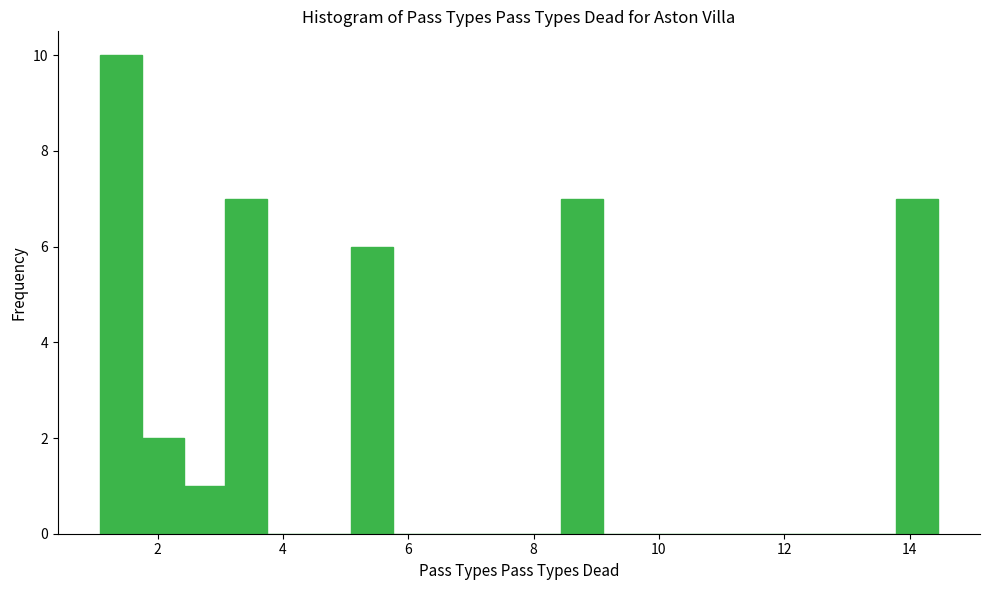

Read against the x-axis, roughly where is the centre of the tallest bar?

1.4